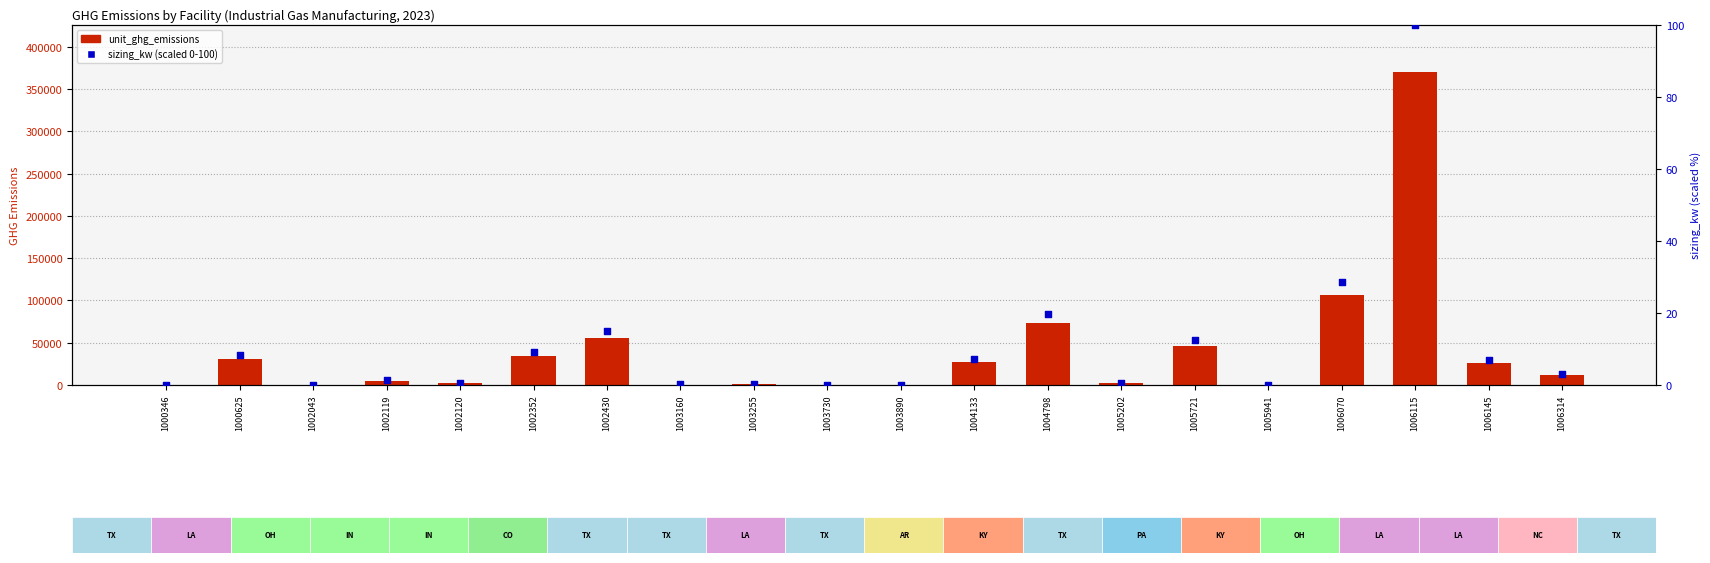

Which series has the largest total across all categories?

unit_ghg_emissions